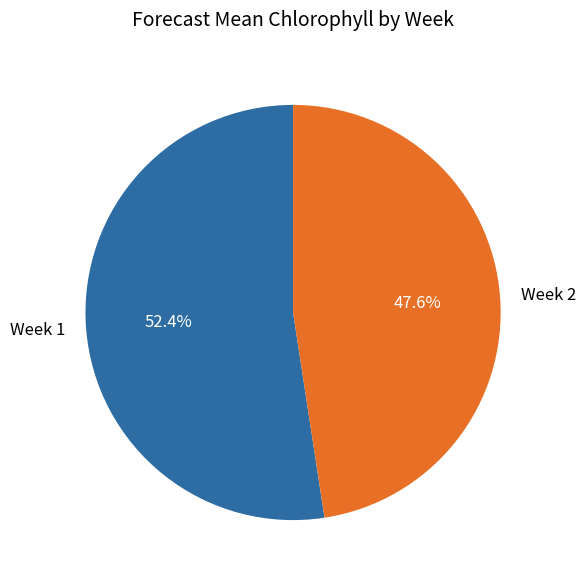

The Week 1 slice represents 39% of the pie. True or false?

False